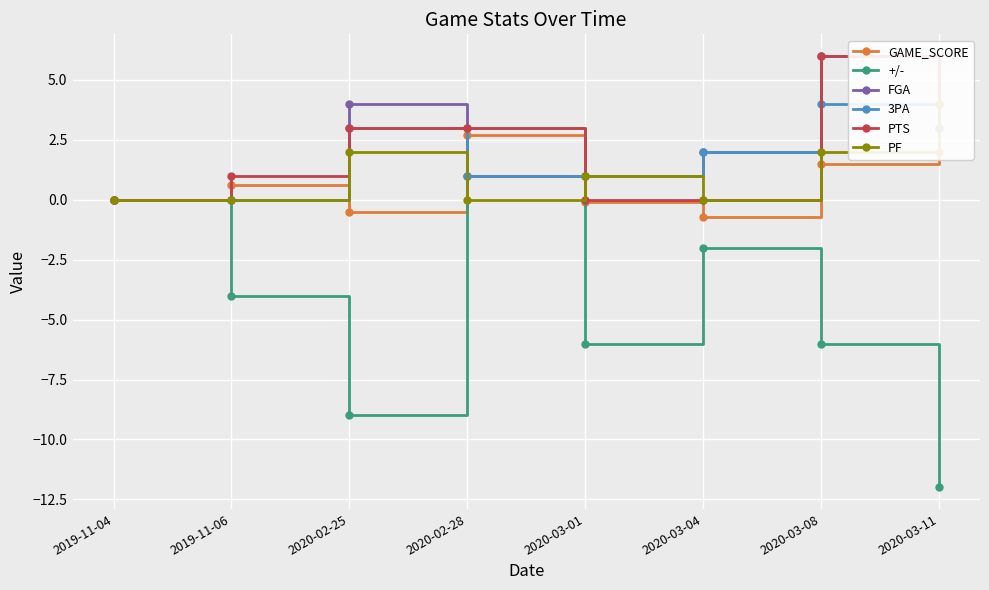

What is the total value across all series at 2019-11-06?

-2.4